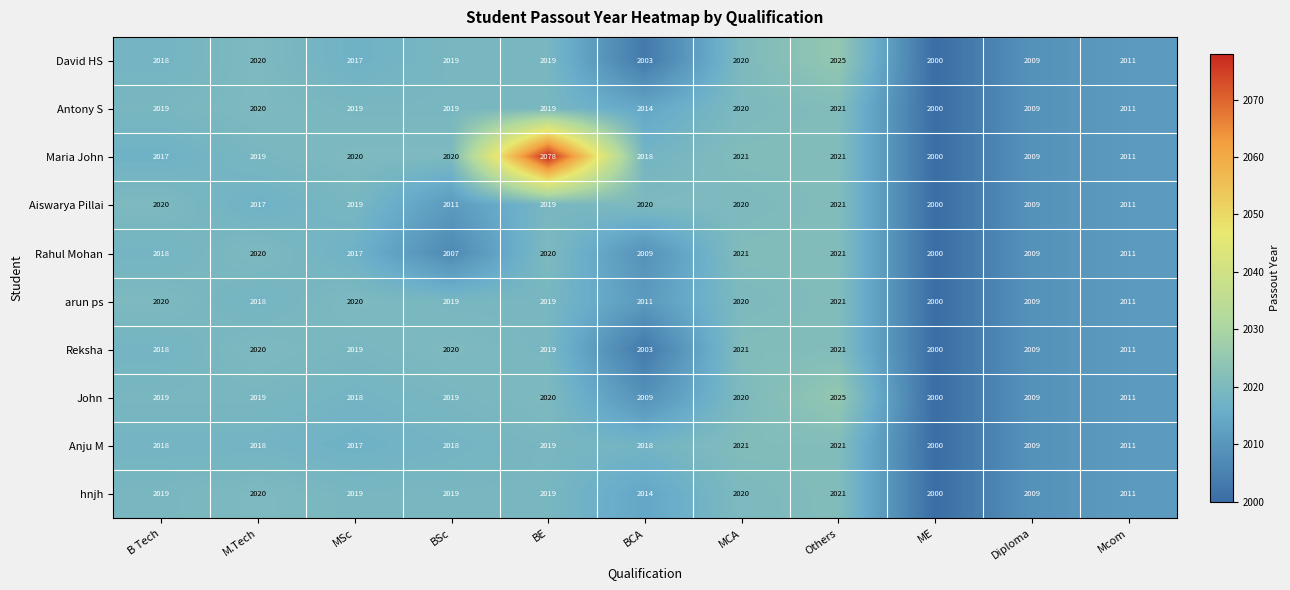

What is the average value of the arun ps series?

2015